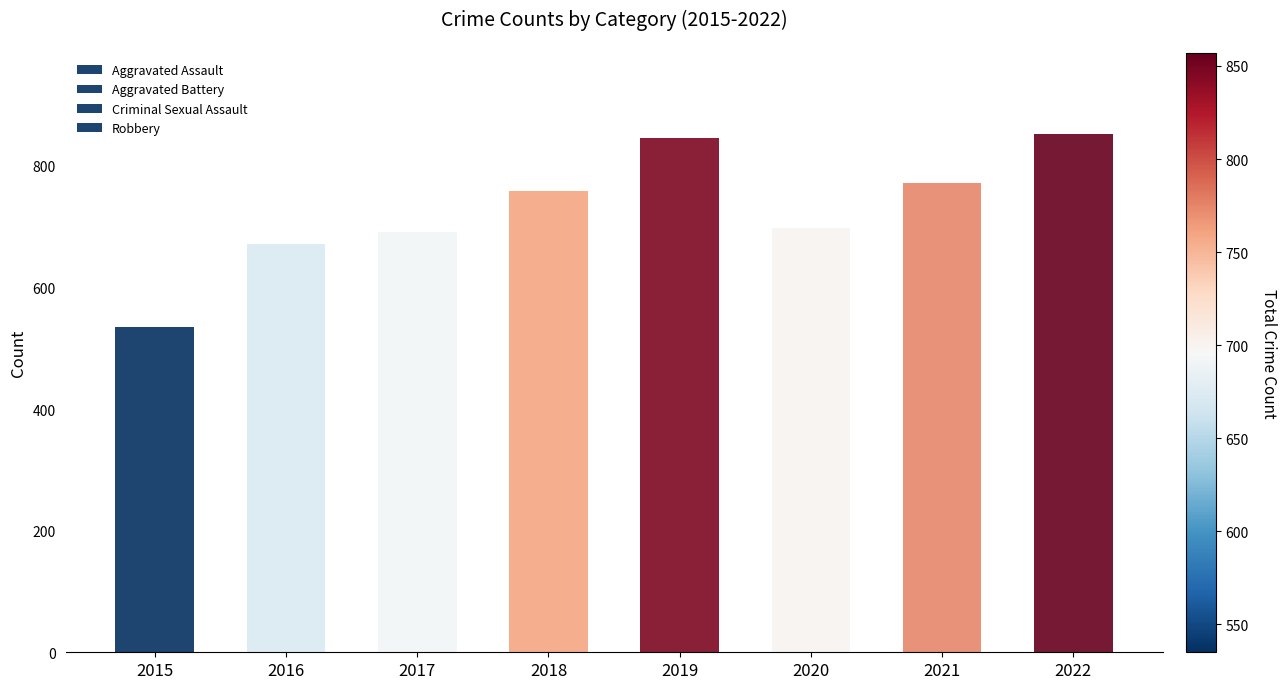

Between 2021 and 2022, which series saw the biggest shift?

Aggravated Battery